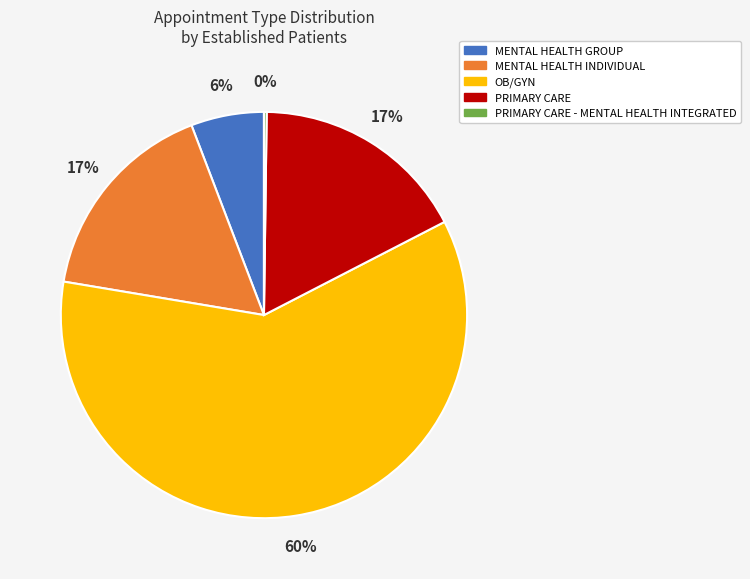

Approximately how many times larger is the value at MENTAL HEALTH INDIVIDUAL compared to OB/GYN?

0.3